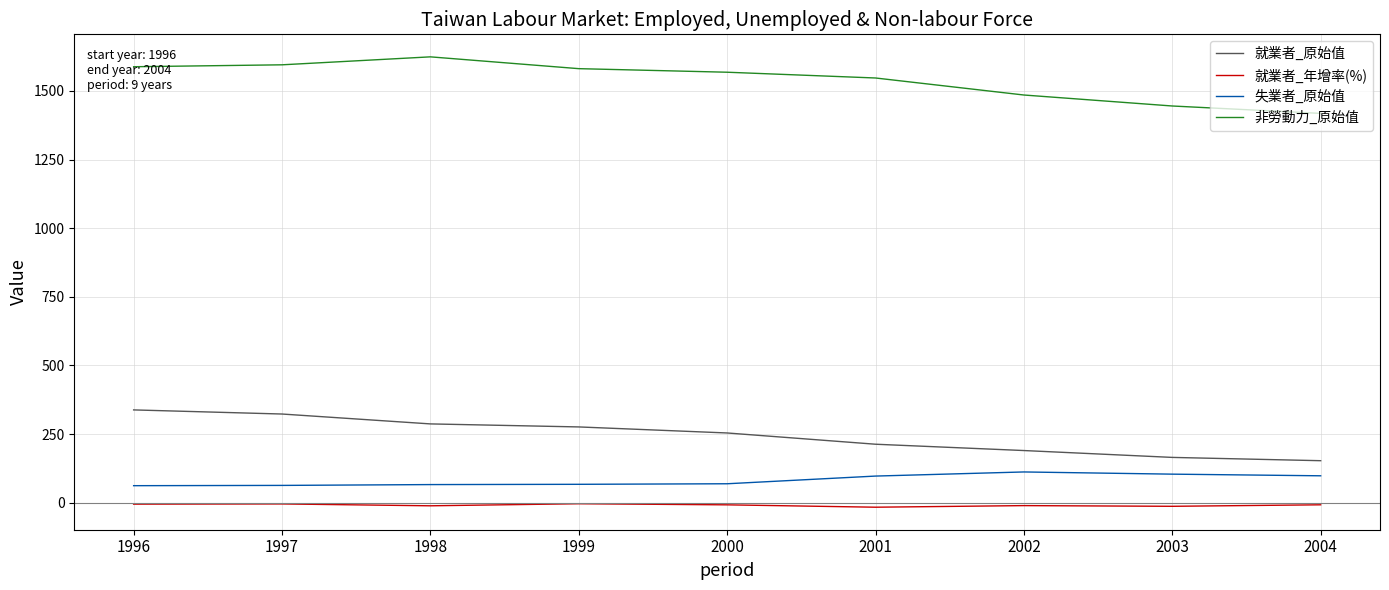

Which series changed the most between 1996 and 2004?

就業者_原始值